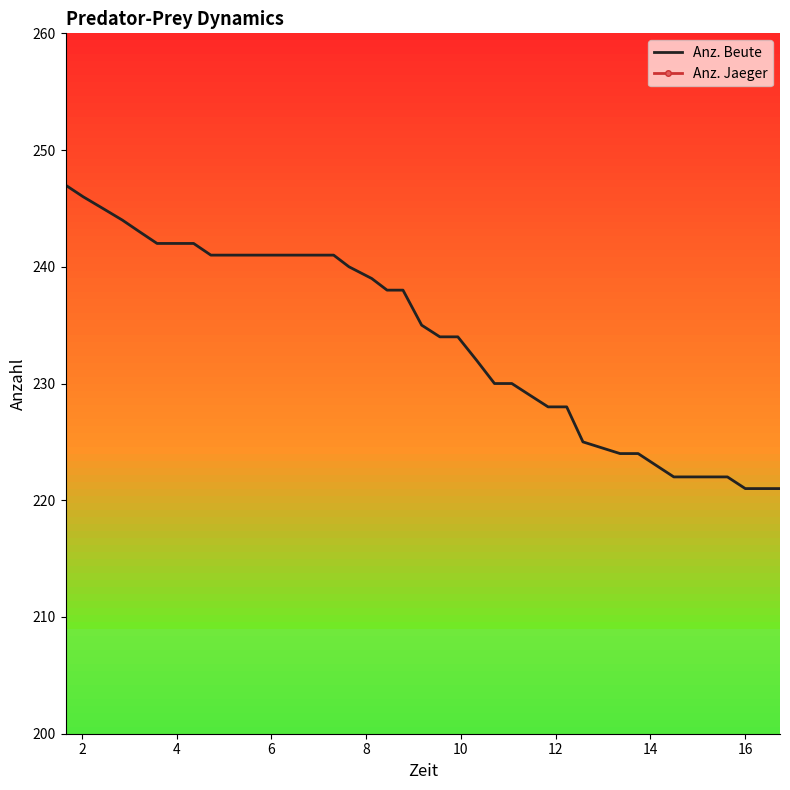

How many Anz. Jaeger values are between 50 and 52?

37